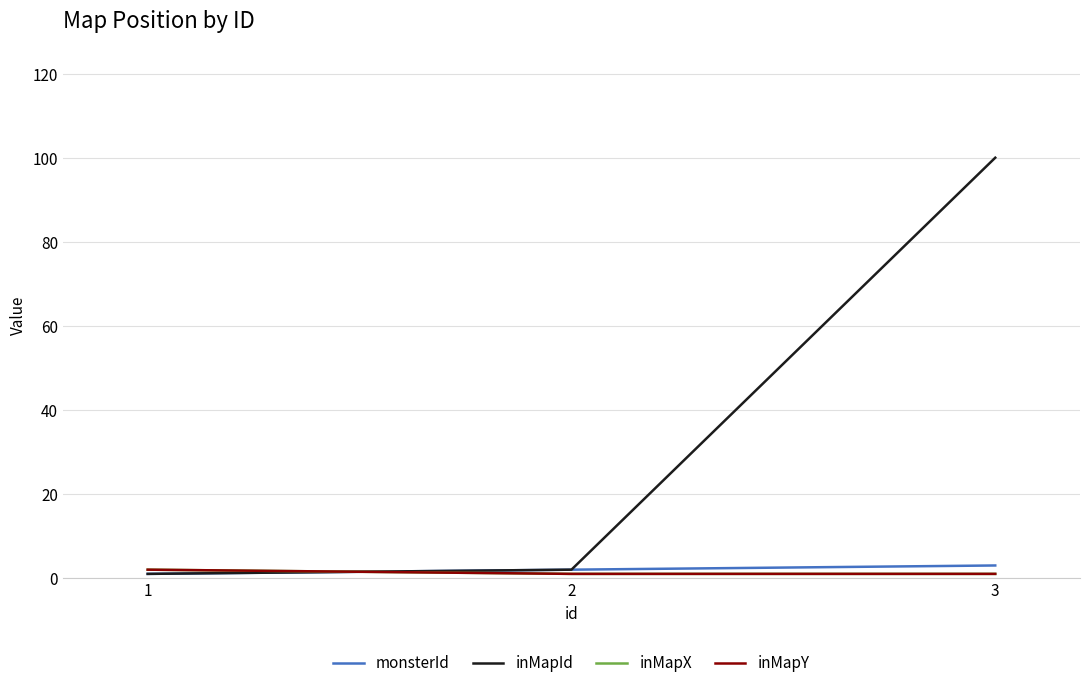

Is this an area chart (filled region under the line)?

No